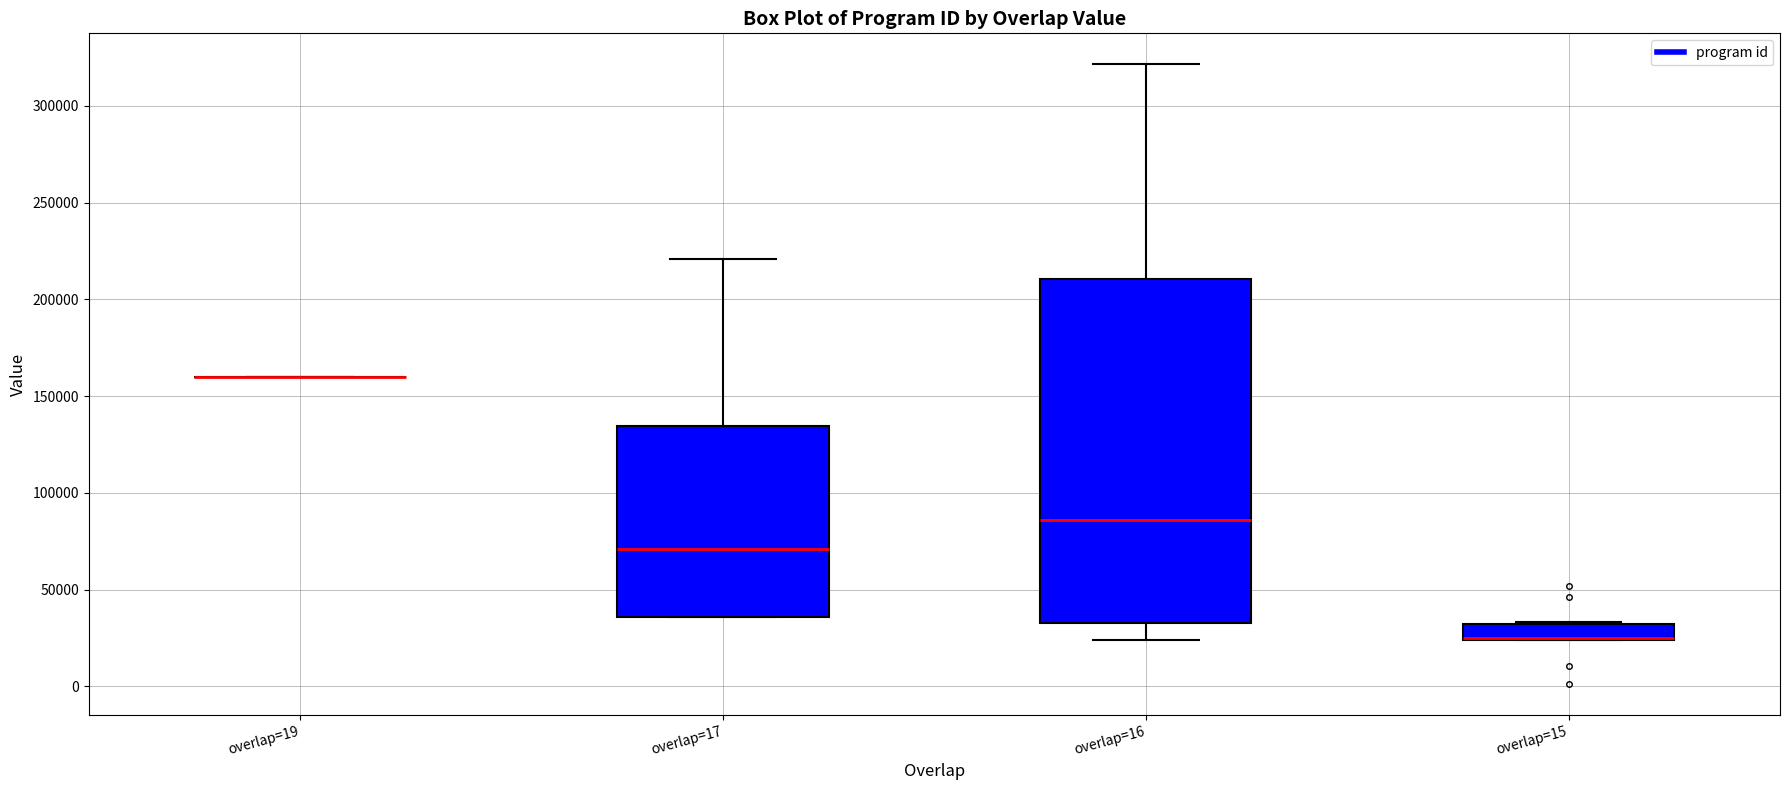

Reading left to right, transcribe this box plot: for each box, give where its median line is, the range the box spans, and where its two whiskers end, as read against the y-axis. The values are not printed on the chart, so give them approximately, as read against the axis.

overlap=19: box collapsed to a line at 160000, whiskers 160000 to 160000
overlap=17: median 70000, box 35000 to 135000, whiskers 35000 to 220000
overlap=16: median 85000, box 35000 to 210000, whiskers 25000 to 320000
overlap=15: median 25000 (drawn on the box's lower edge), box 25000 to 30000, whiskers 25000 to 35000